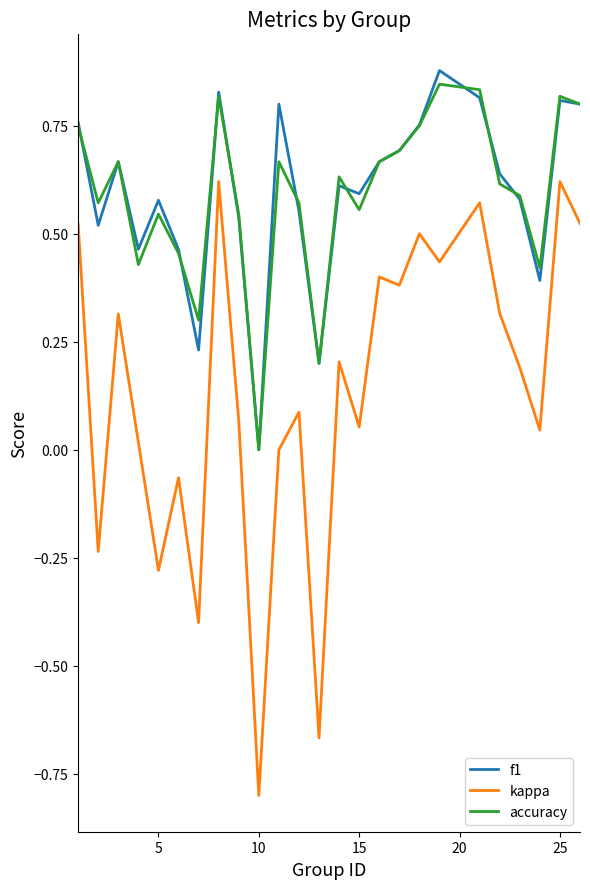

Which series has the largest range (max minus min)?

kappa